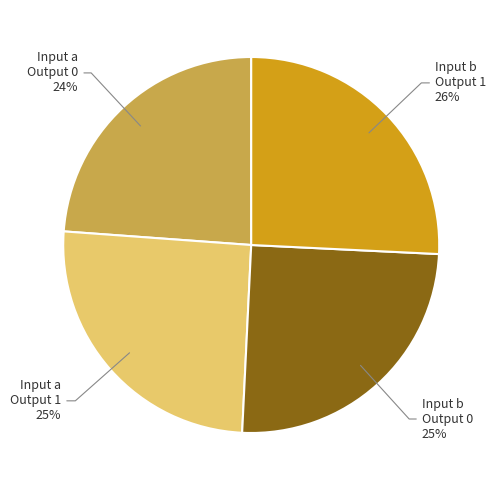

Which slice is the smallest?

Input a Output 0